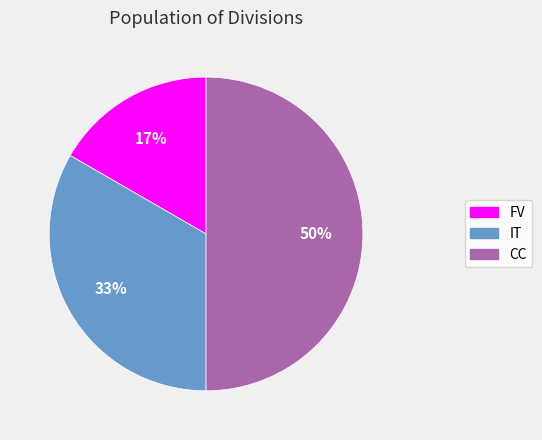

True or false: IT accounts for 33% of the total.

True